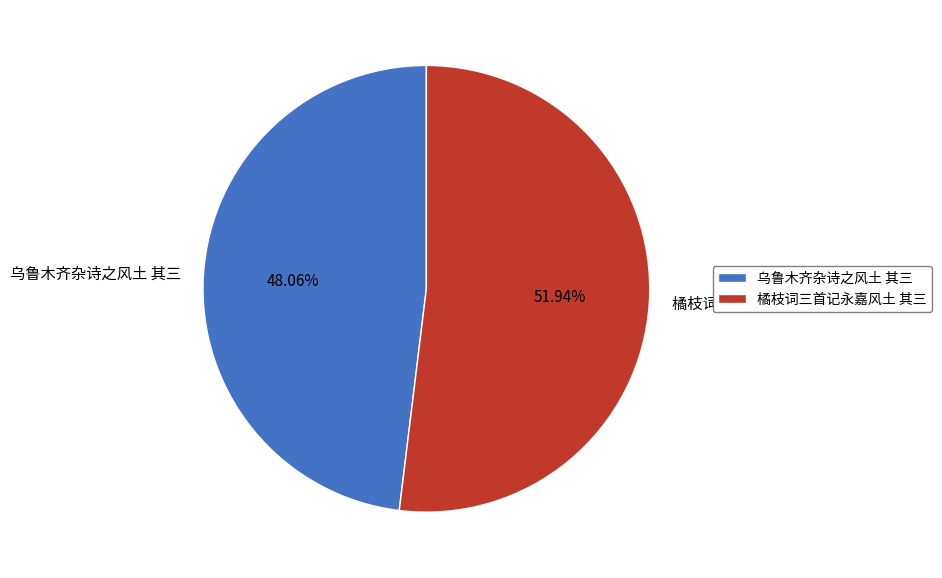

Does any single category account for the majority?

Yes